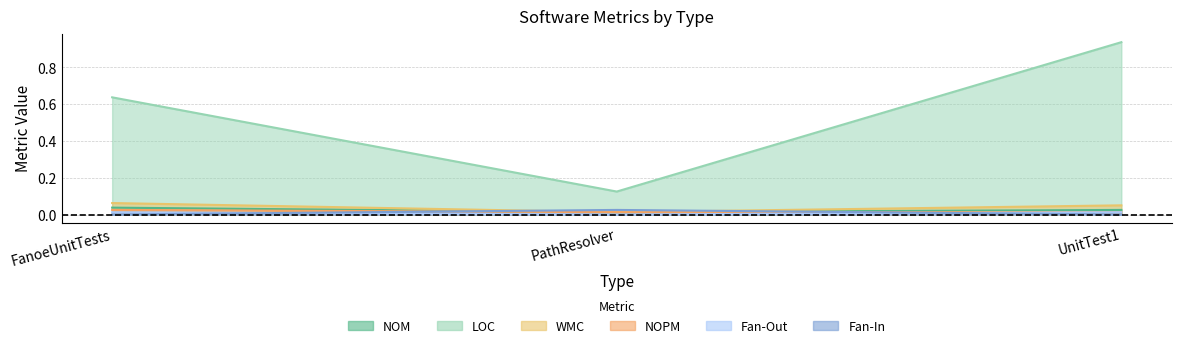

Rank the series by their maximum value, from highest to lowest.

LOC, WMC, NOM, NOPM, Fan-Out, Fan-In